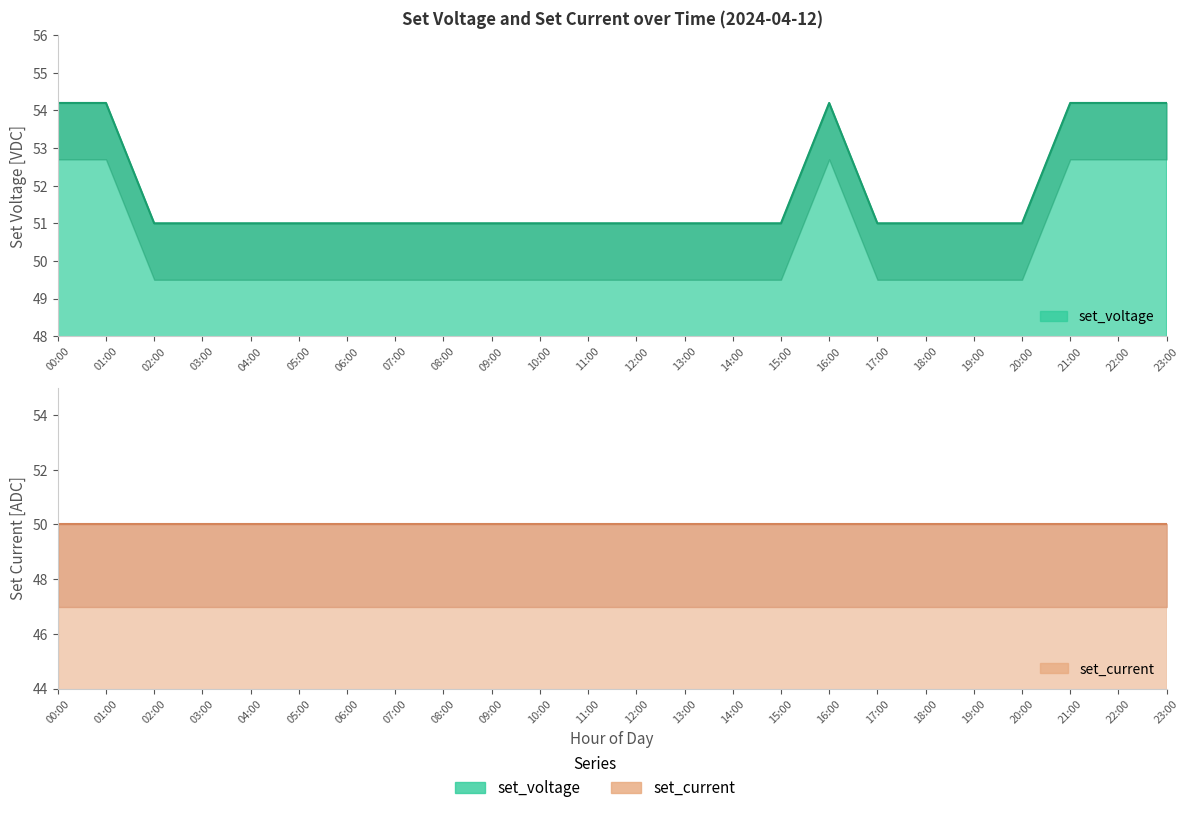

Does the chart display data point markers on the line(s)?

No